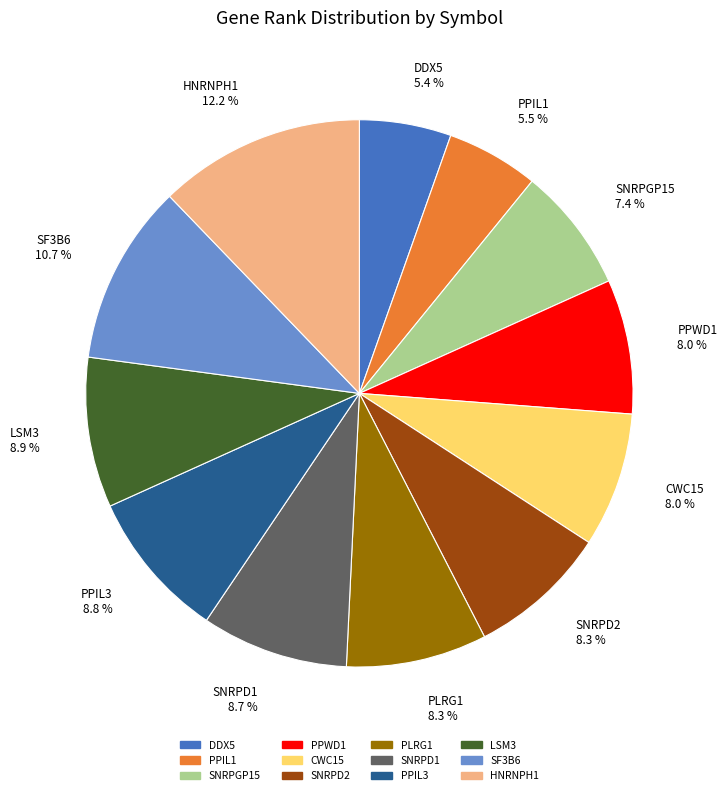

To the nearest percent, what is the difference between the largest and smallest slice percentages?

7%